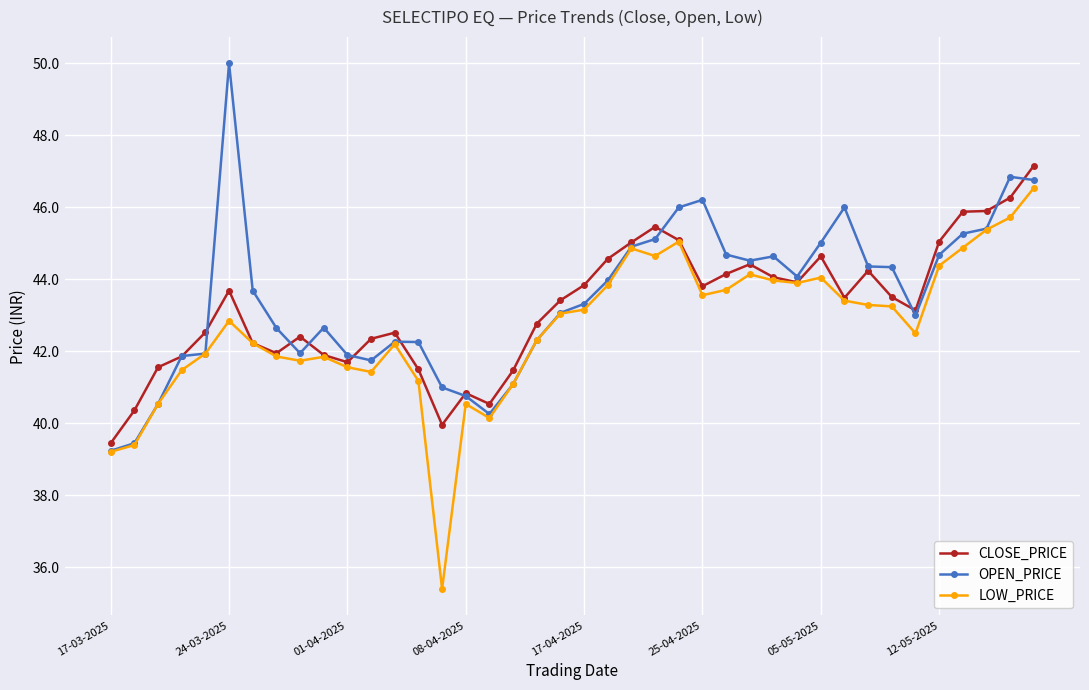

At how many categories does at least one series exceed 39?

40